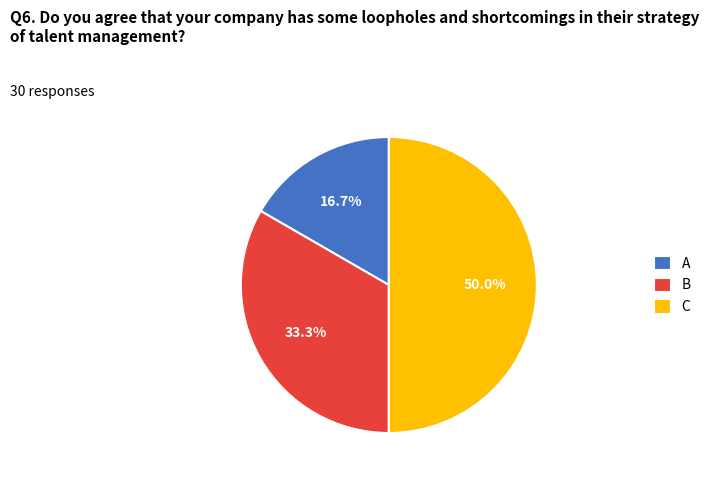

How many slices are in this pie chart?

3